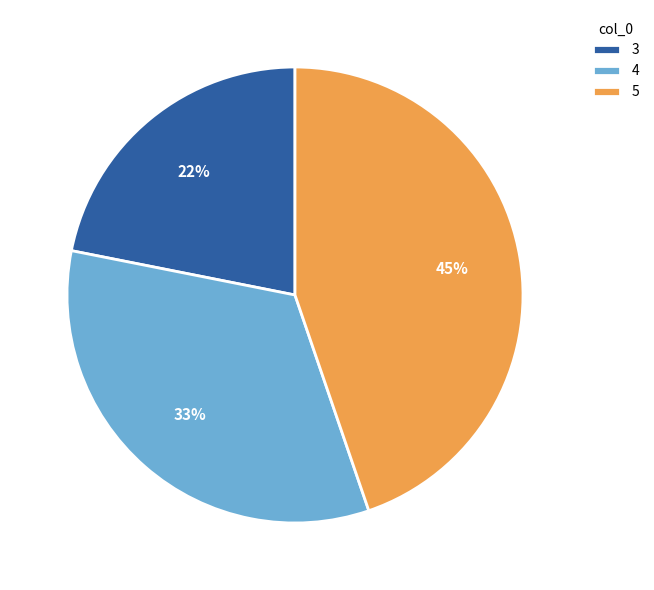

To the nearest percent, what percentage of the pie is 5?

45%